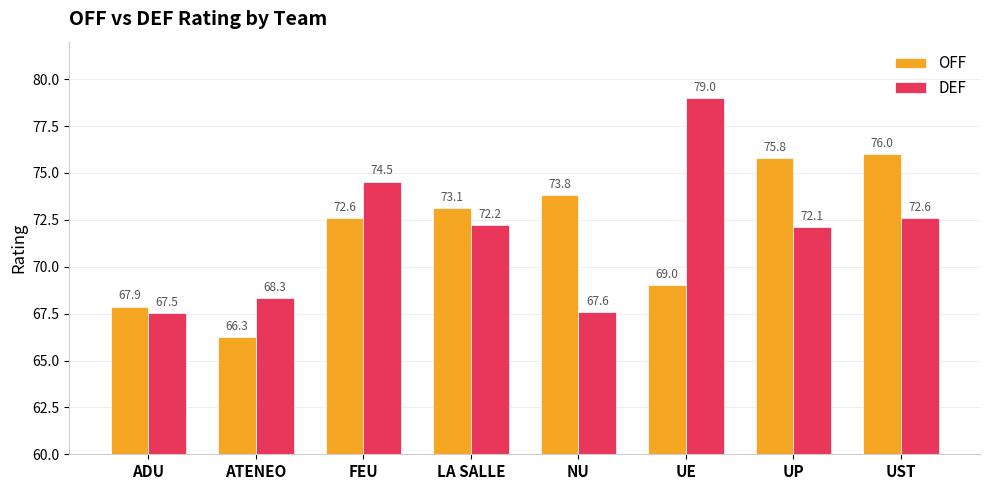

Reading left to right, extract all data points from this chart.

OFF: ADU=67.9	ATENEO=66.3	FEU=72.6	LA SALLE=73.1	NU=73.8	UE=69.0	UP=75.8	UST=76.0
DEF: ADU=67.5	ATENEO=68.3	FEU=74.5	LA SALLE=72.2	NU=67.6	UE=79.0	UP=72.1	UST=72.6